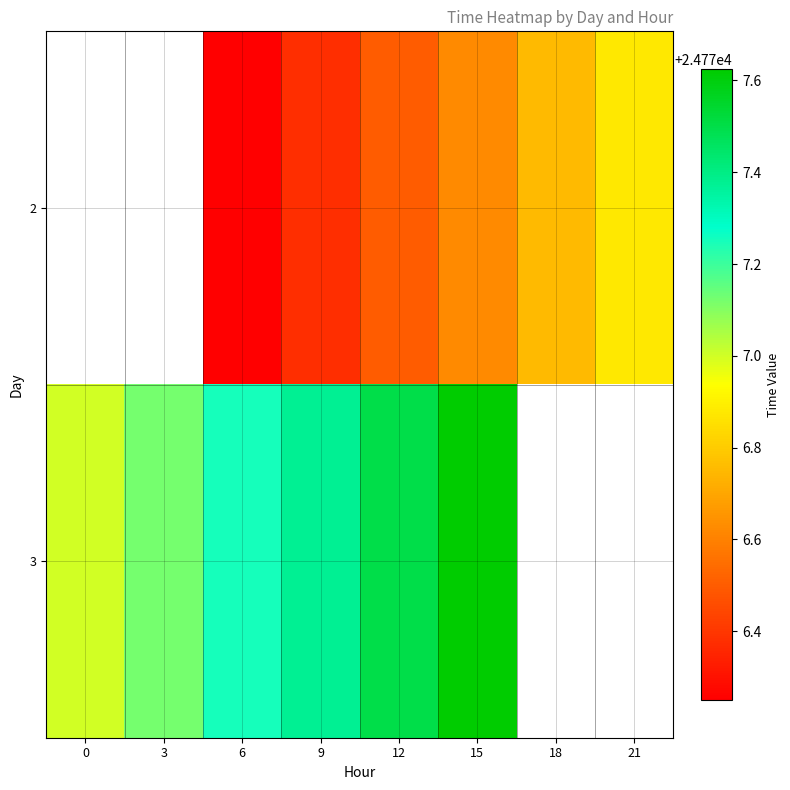

Count the number of categories in the chart.

8